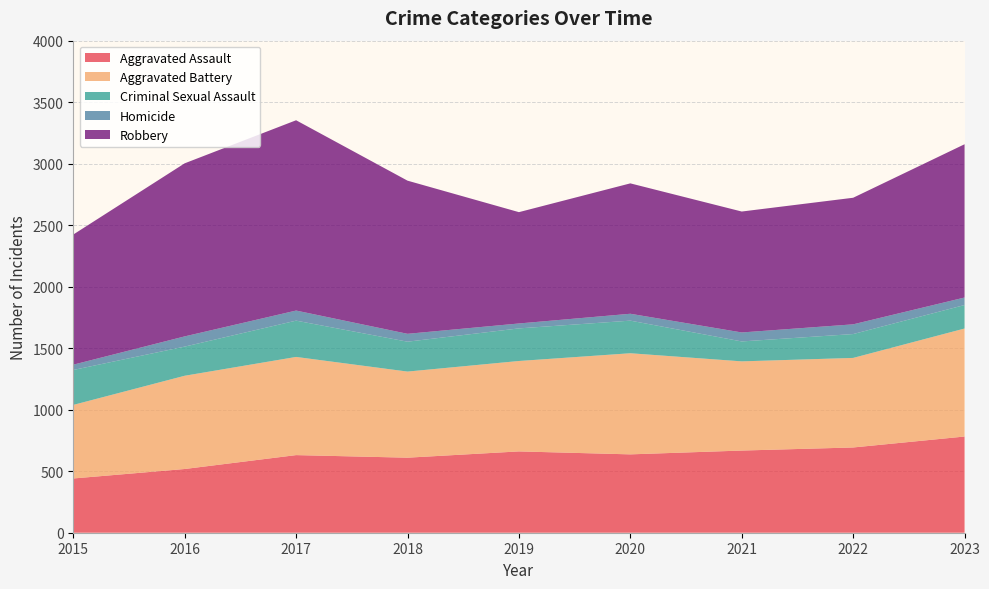

Reading right to left, transcribe all the data shown in this chart.

Aggravated Assault: 2023=782	2022=693	2021=668	2020=637	2019=661	2018=610	2017=631	2016=518	2015=441
Aggravated Battery: 2023=878	2022=728	2021=725	2020=822	2019=735	2018=700	2017=798	2016=758	2015=598
Criminal Sexual Assault: 2023=191	2022=194	2021=162	2020=265	2019=265	2018=243	2017=295	2016=237	2015=284
Homicide: 2023=61	2022=79	2021=73	2020=56	2019=40	2018=64	2017=82	2016=83	2015=43
Robbery: 2023=1246	2022=1029	2021=983	2020=1060	2019=905	2018=1245	2017=1547	2016=1407	2015=1058